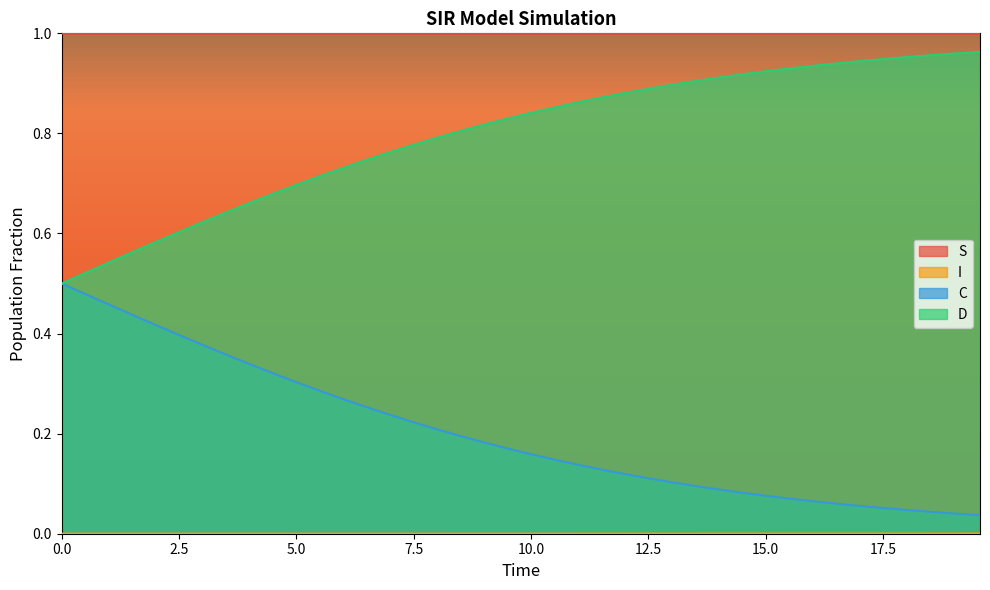

True or false: S and I intersect in this chart.

False